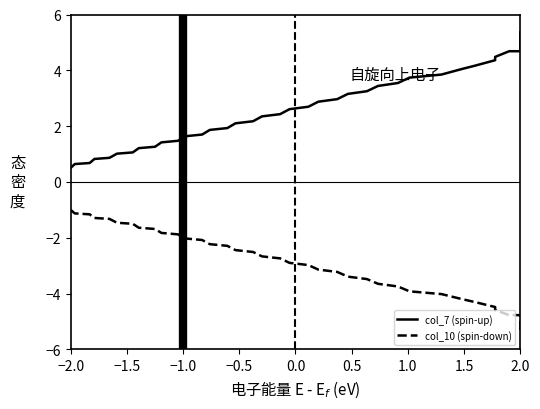

At which category is the sum across all series the highest?

2.0